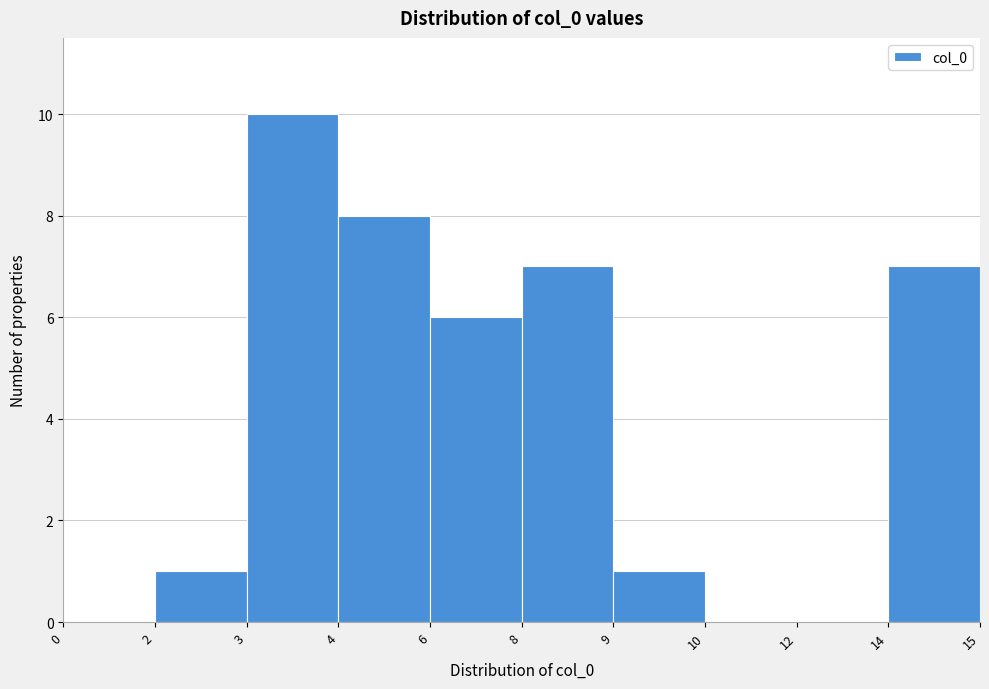

Reading right to left, extract all data points from this chart.

14=7	12=0	10=0	9=1	8=7	6=6	4=8	3=10	2=1	0=0